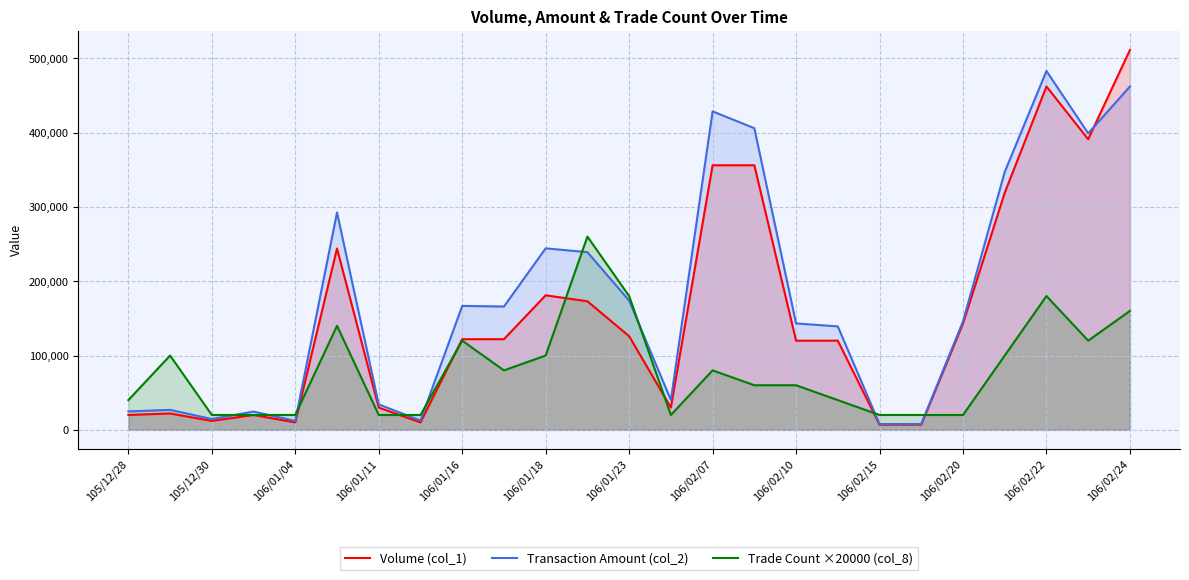

Which series ends up on top after the final intersection of Transaction Amount (col_2) and Trade Count ×20000 (col_8)?

Transaction Amount (col_2)